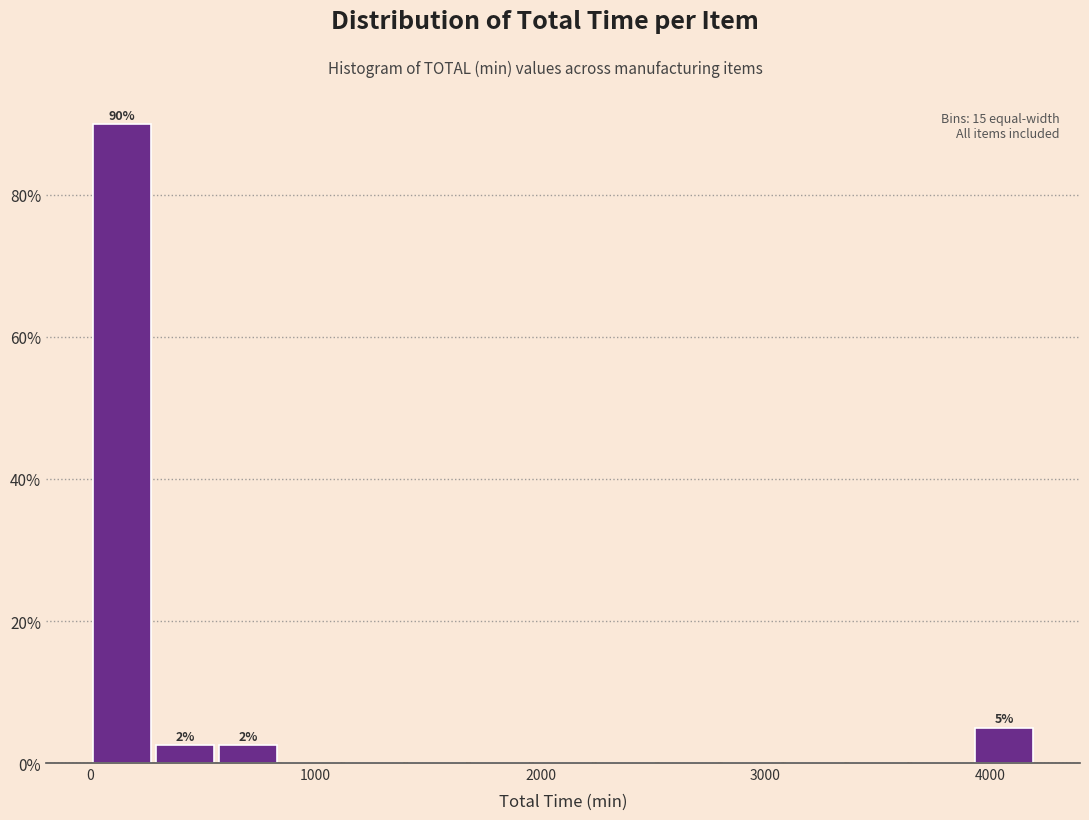

Read against the x-axis, roughly where is the centre of the tallest bar?

100